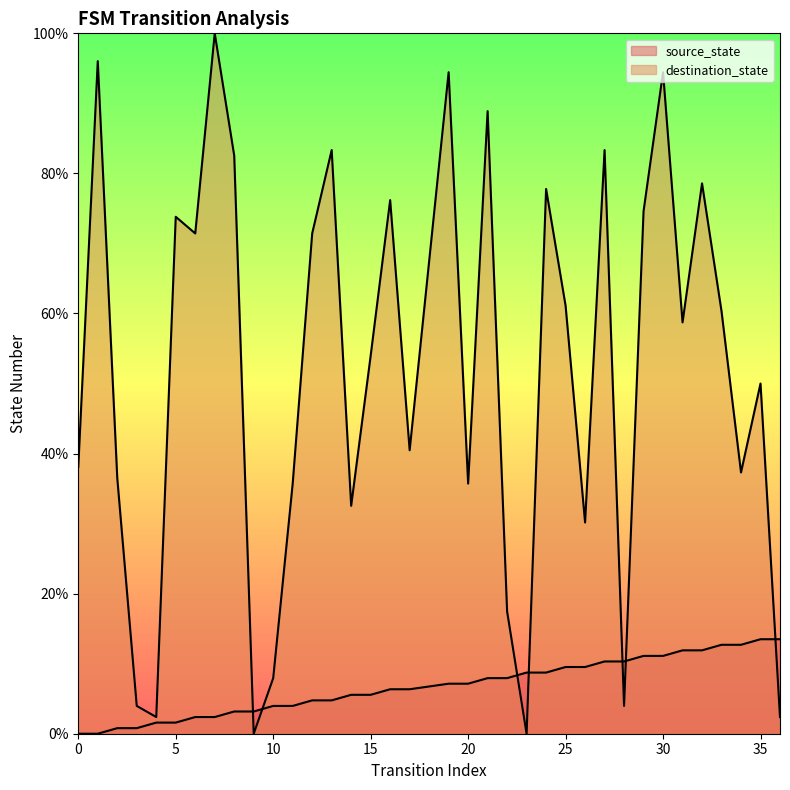

Reading left to right, transcribe all the data shown in this chart.

source_state: 0.0	0.0	0.8	0.8	1.6	1.6	2.4	2.4	3.2	3.2	4.0	4.0	4.8	4.8	5.6	5.6	6.3	6.3	7.1	7.1	7.9	7.9	8.7	8.7	9.5	9.5	10.3	10.3	11.1	11.1	11.9	11.9	12.7	12.7	13.5	13.5
destination_state: 38.1	96.0	36.5	4.0	2.4	73.8	71.4	100.0	82.5	0.0	7.9	35.7	71.4	83.3	32.5	54.0	76.2	40.5	94.4	35.7	88.9	17.5	0.0	77.8	61.1	30.2	83.3	4.0	74.6	94.4	58.7	78.6	60.3	37.3	50.0	2.4